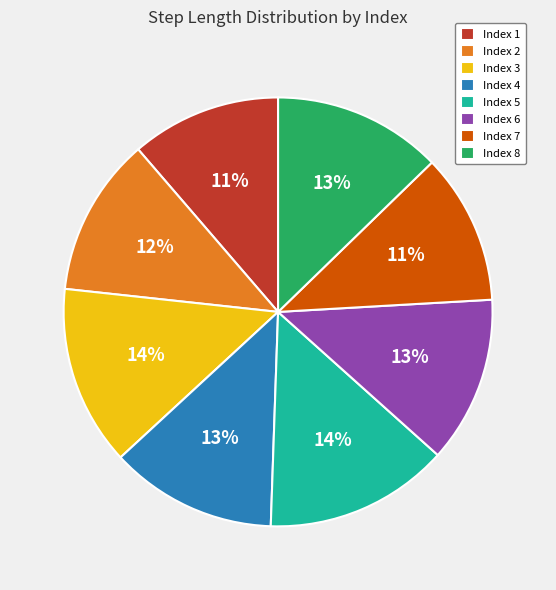

To the nearest percent, what percentage of the pie is Index 8?

13%